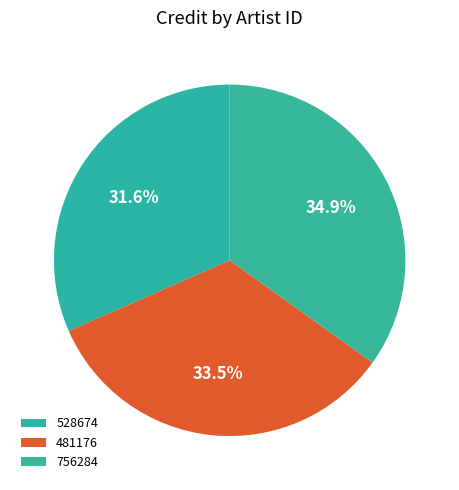

What is the largest slice in the pie chart?

756284